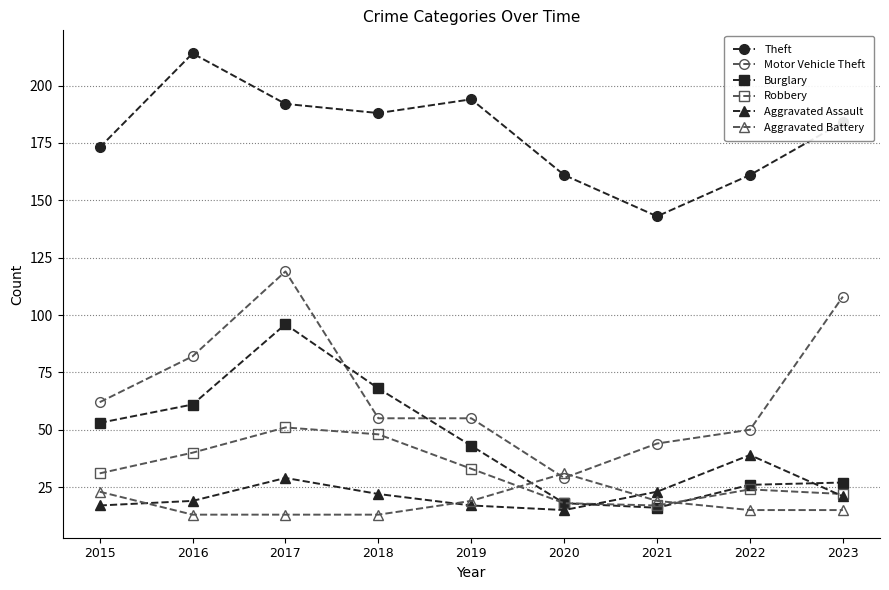

Between which two adjacent categories do Motor Vehicle Theft and Aggravated Battery first intersect?

2019 and 2020